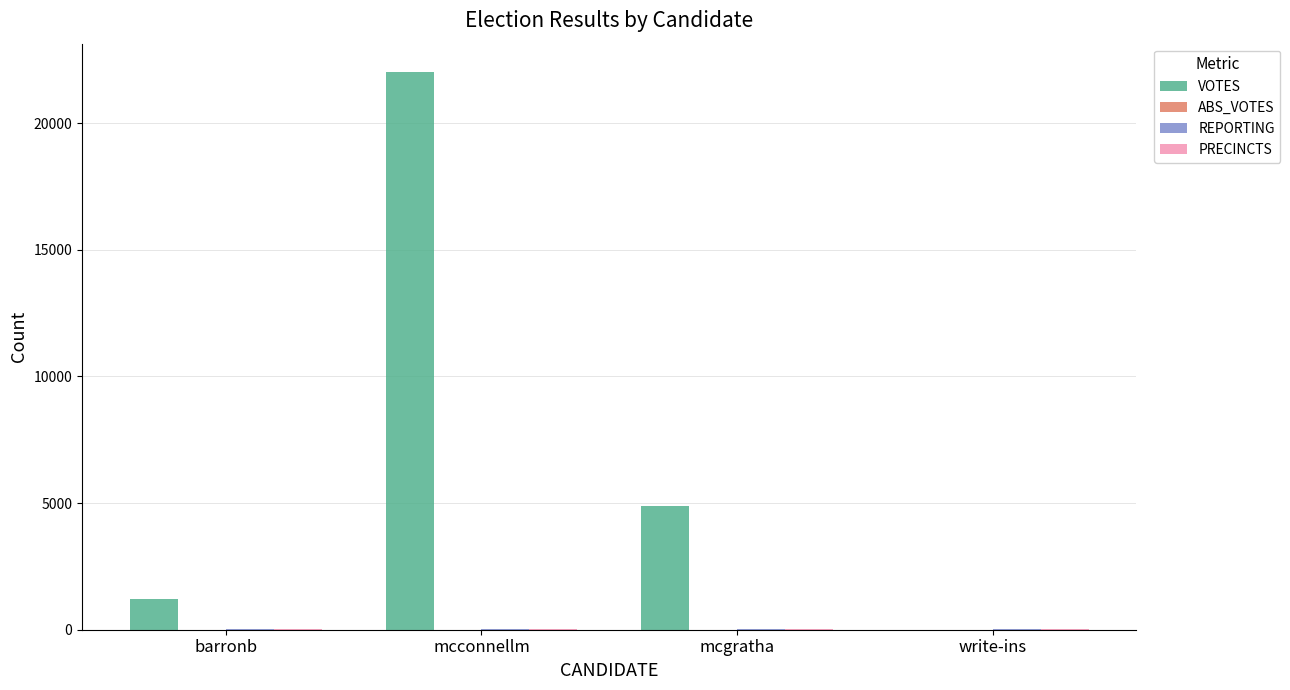

Which series changed the most between barronb and mcconnellm?

VOTES